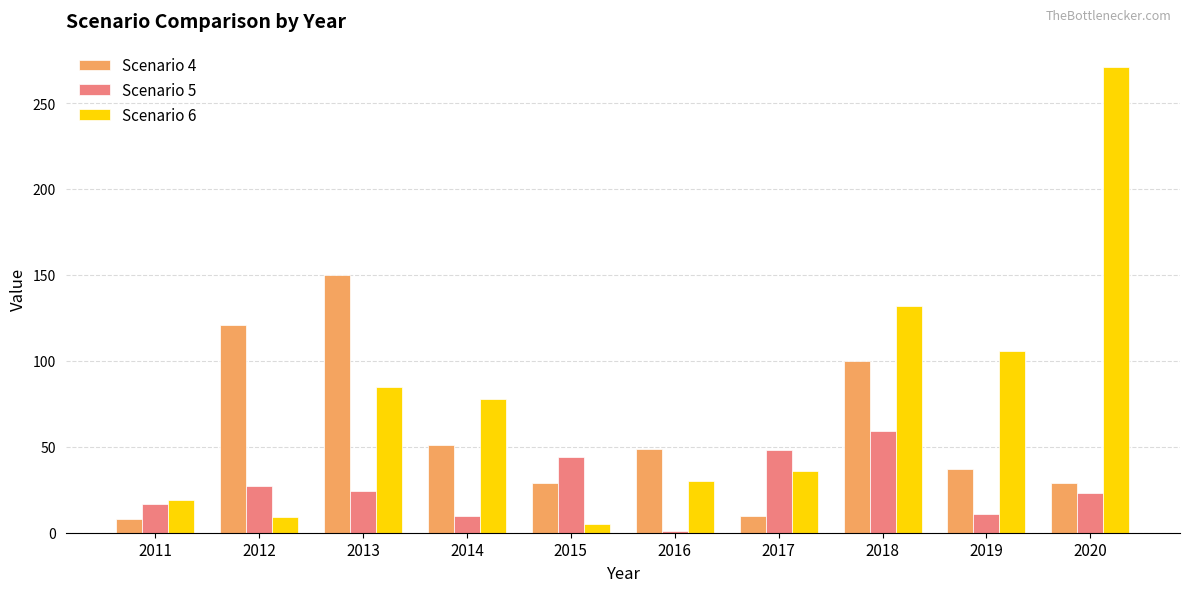

How many values in the Scenario 4 series are below 49?

5